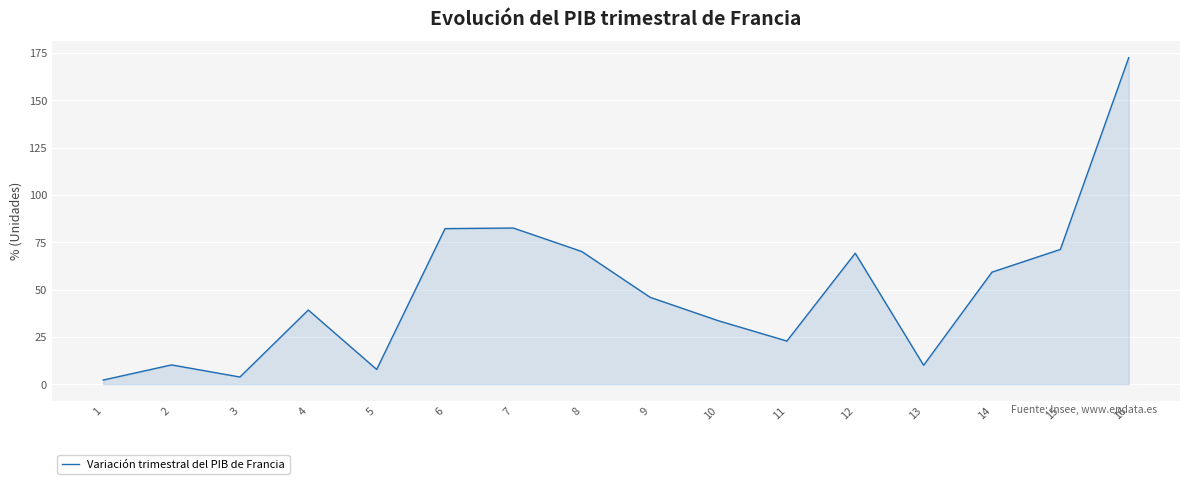

Where is the first local minimum?

3